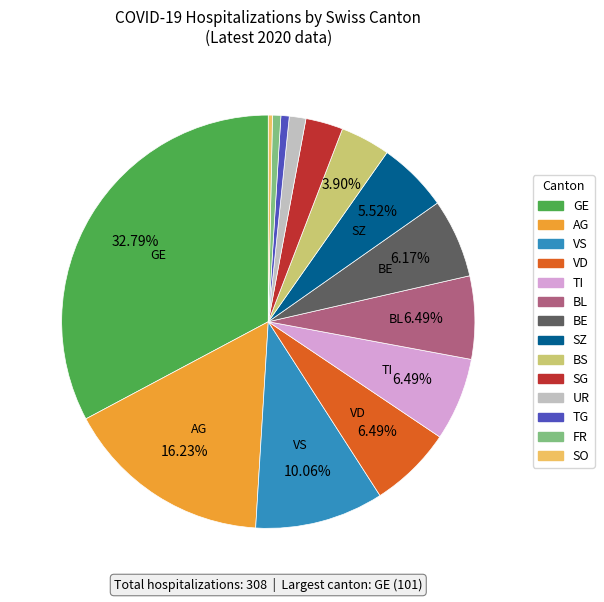

How many slices are in this pie chart?

14